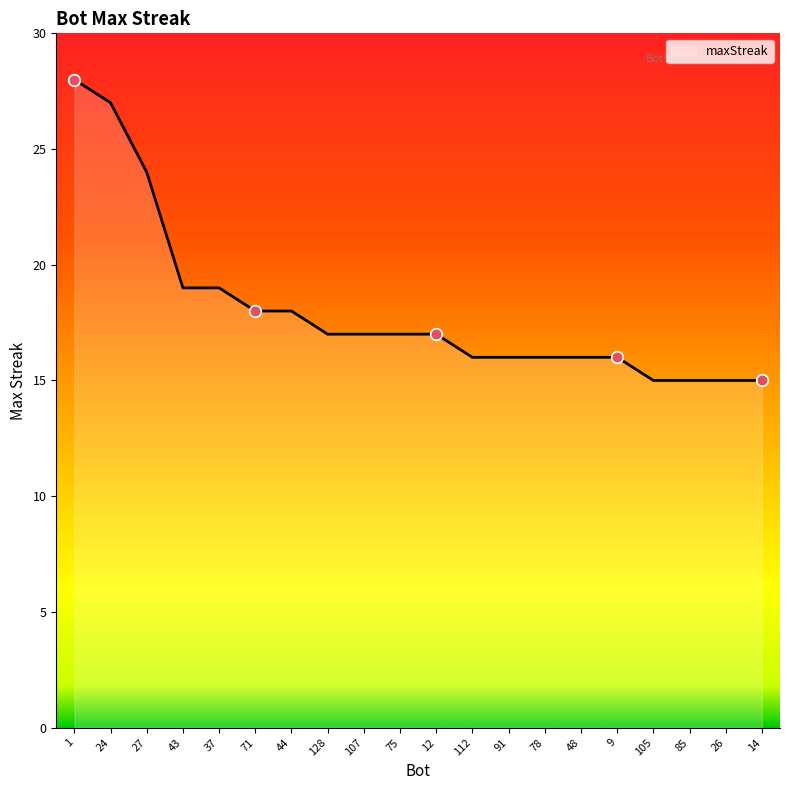

Between 37 and 85, which is larger?

37